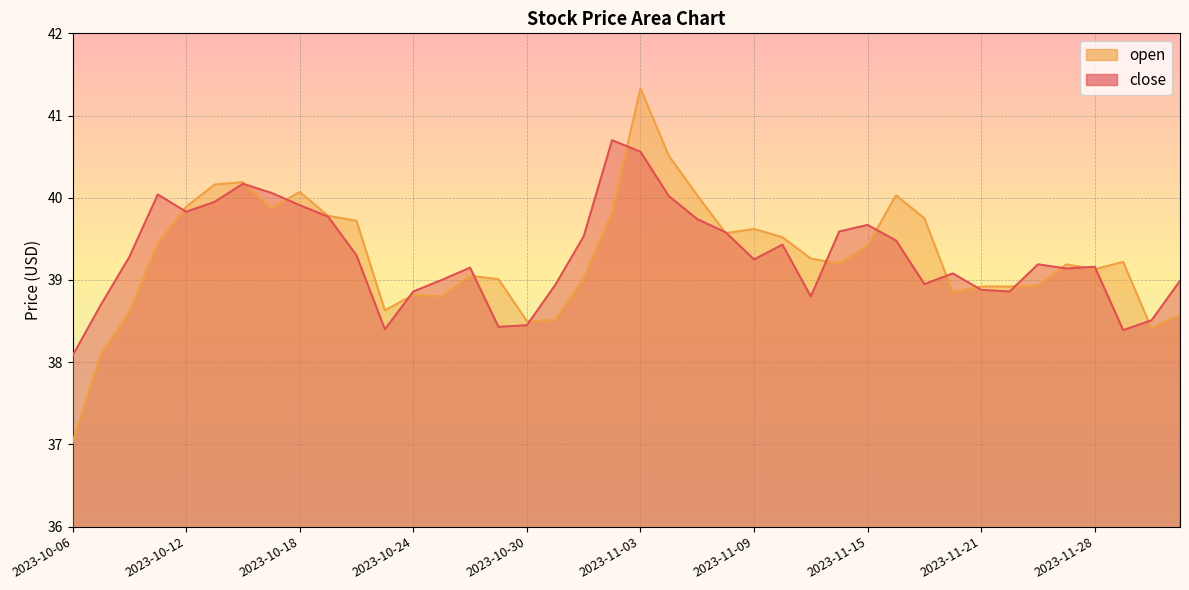

What is the highest value of the close series?

40.7